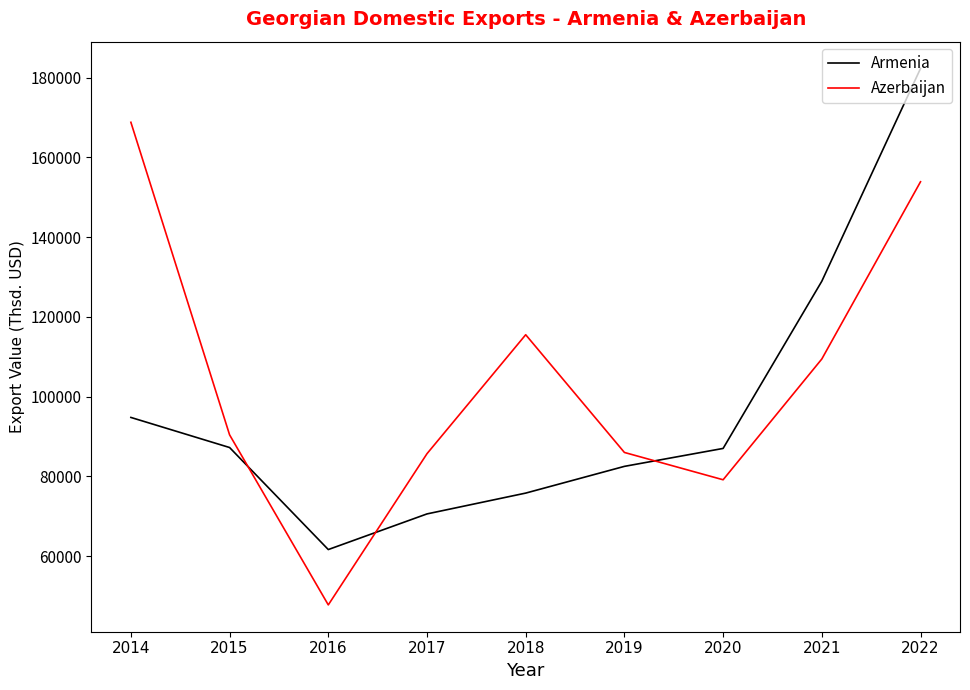

What is the total value across all series at 2017?

156308.1